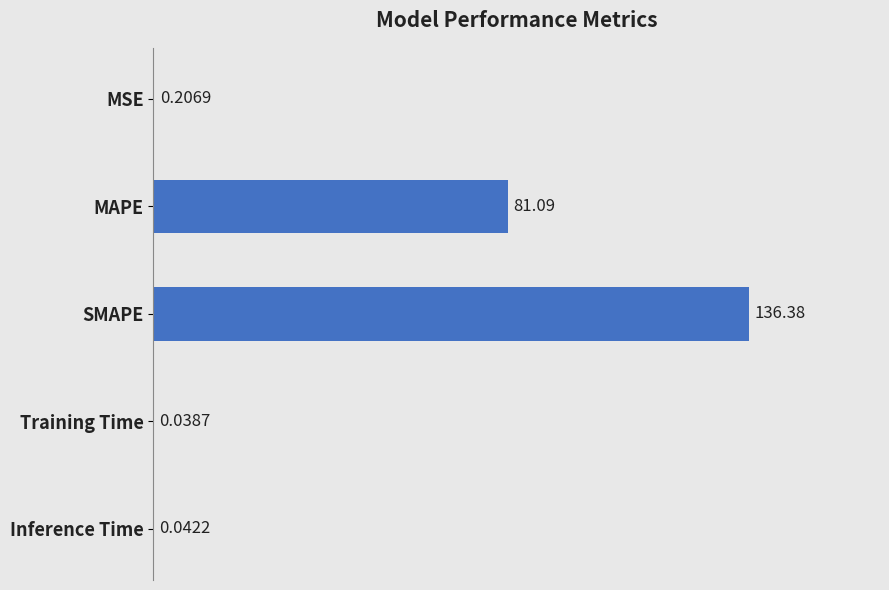

What is the sum of the values at SMAPE and Training Time?

136.4